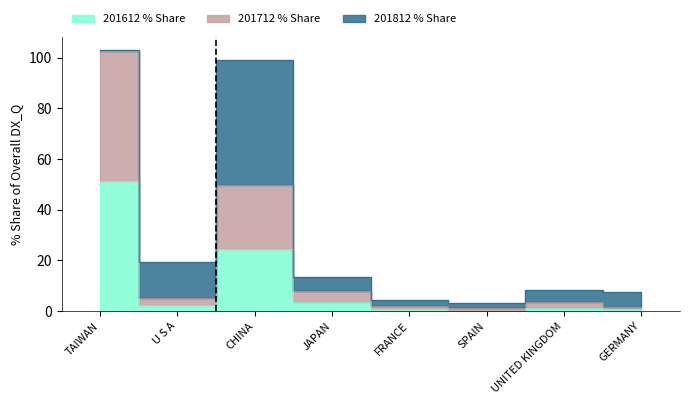

At which label does 201612_% Share of overall DX_Q first exceed 2?

TAIWAN